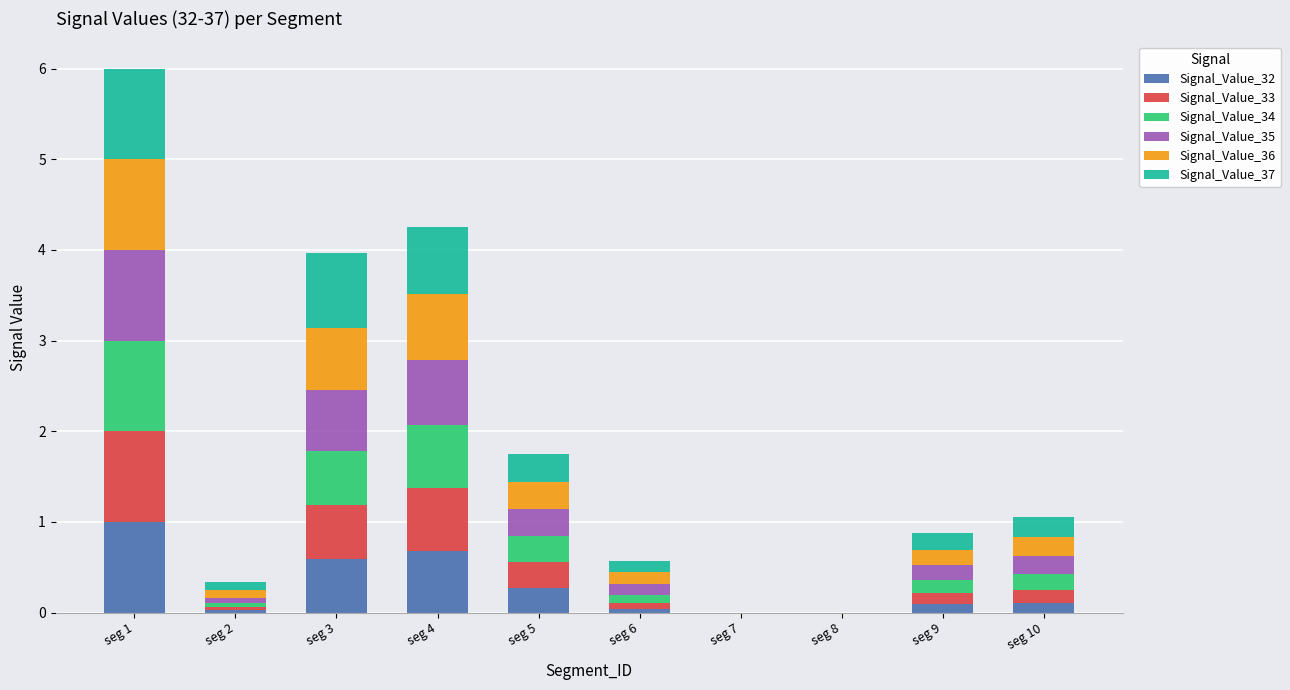

Does the chart contain stacked bars?

Yes